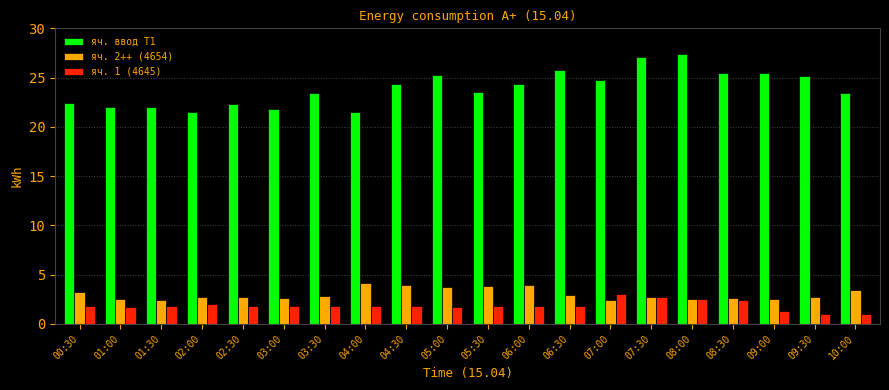

Which category has the highest value across all series?

08:00